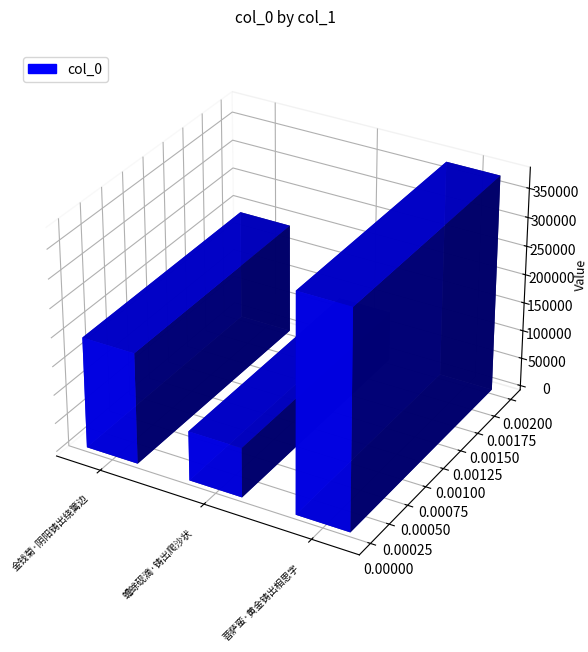

What value does the data have at 蟾蜍砚滴·铸出爬沙状, to the nearest 50?

86650